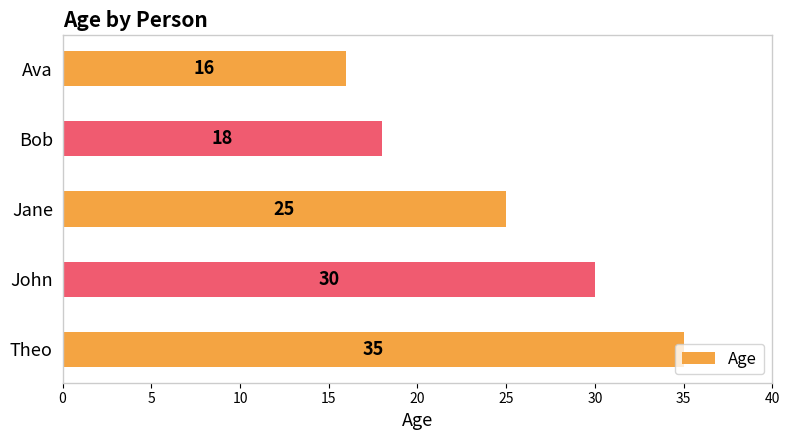

What is the difference between the maximum and minimum values?

19